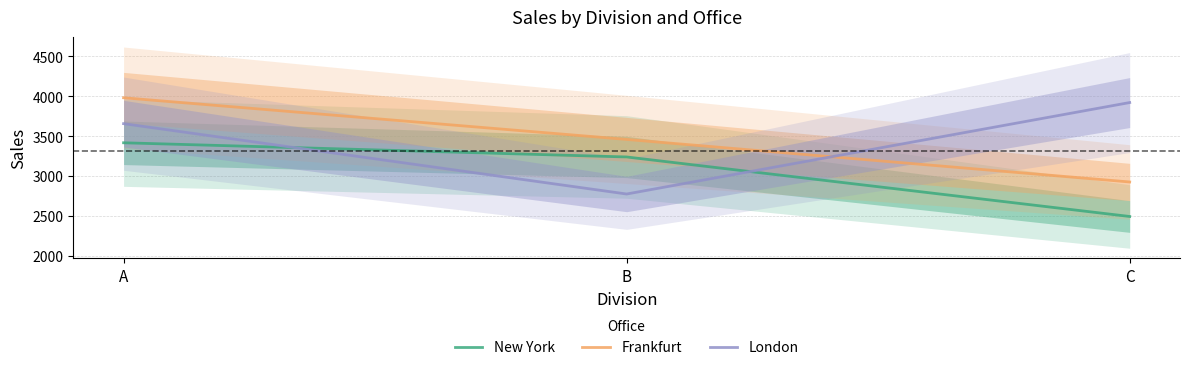

At which category is the sum across all series the highest?

A